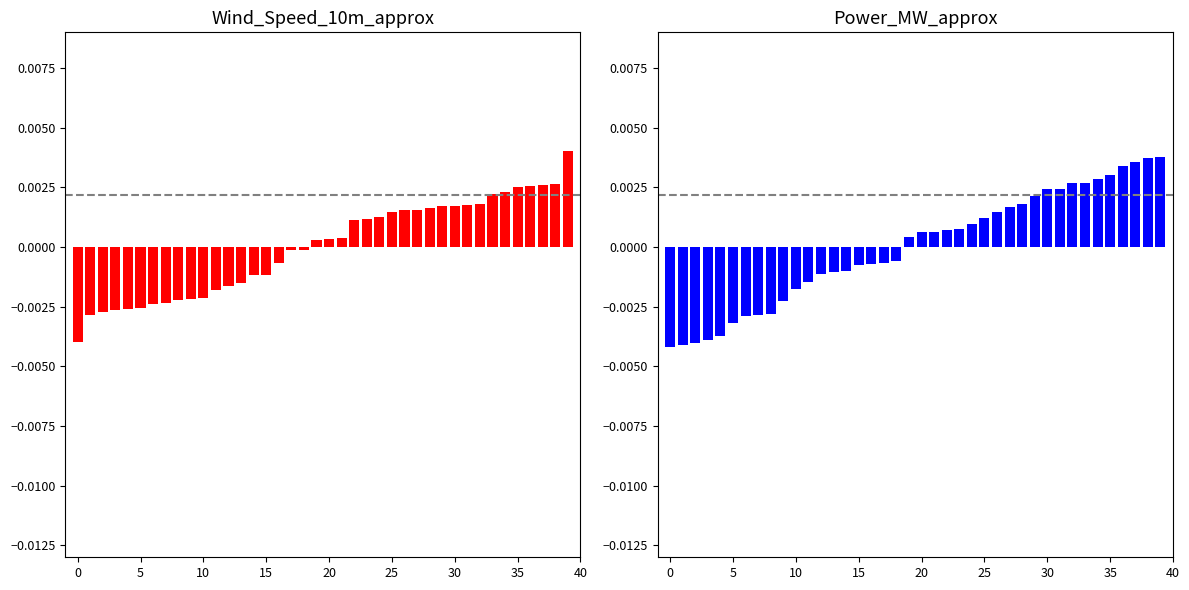

Between 30 and 27, which is larger?

30